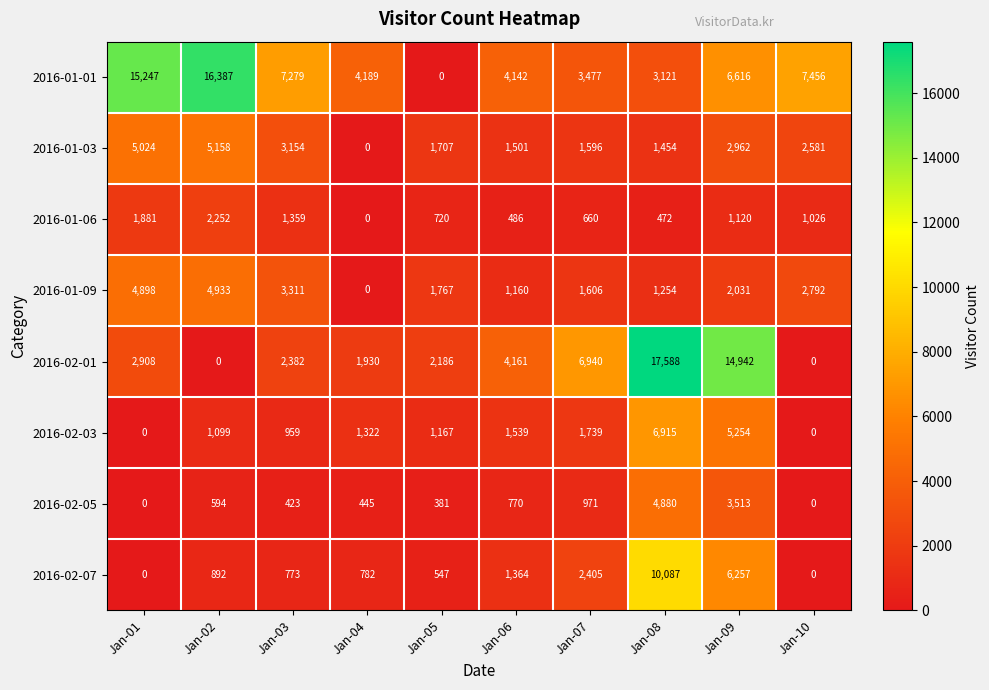

Rank the series by their maximum value, from highest to lowest.

2016-02-01, 2016-01-01, 2016-02-07, 2016-02-03, 2016-01-03, 2016-01-09, 2016-02-05, 2016-01-06